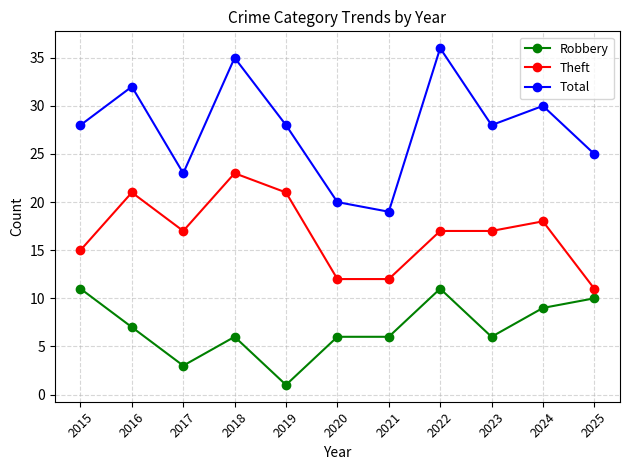

What is the total value across all series at 2017?

43